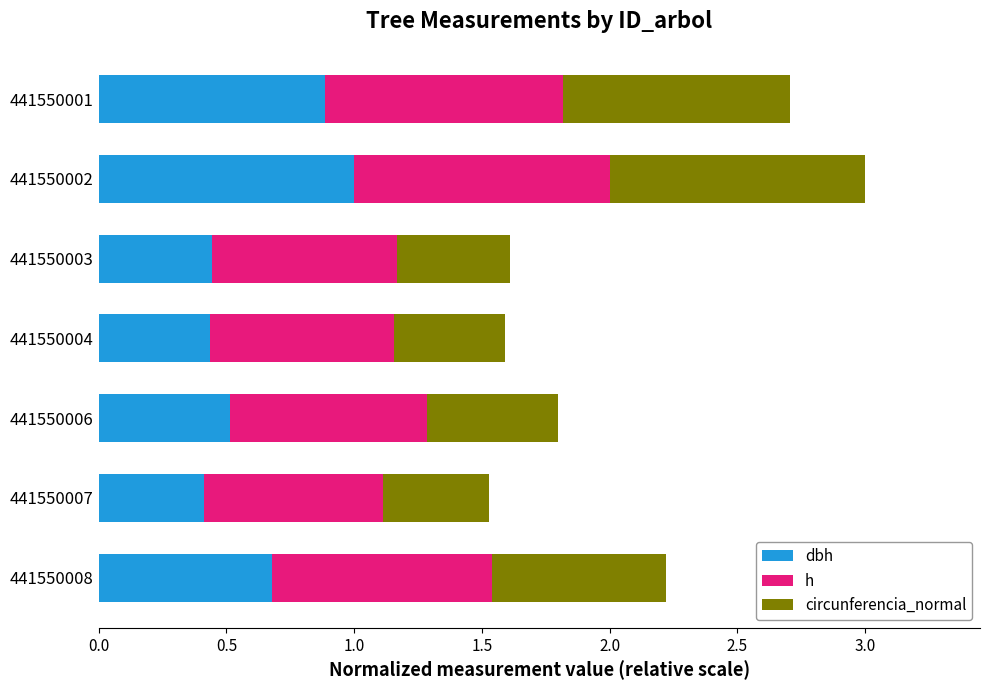

What is the total value across all series at 441550008?

2.2